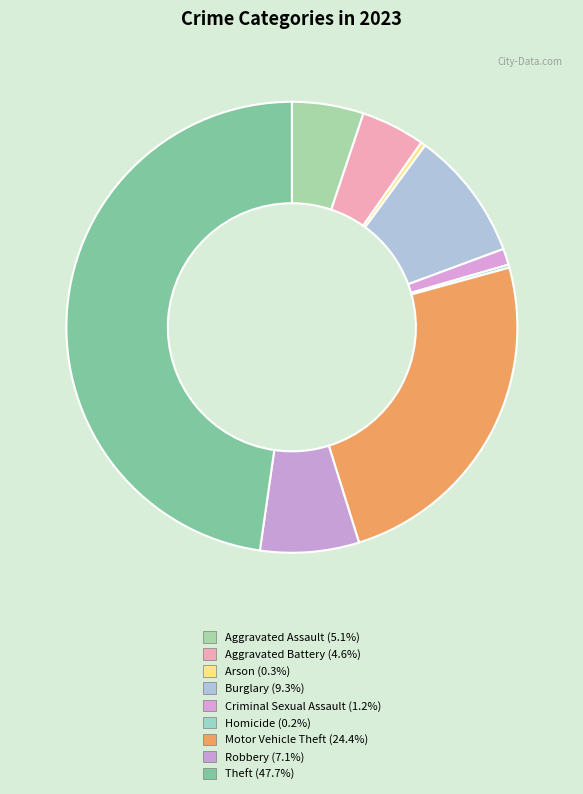

Between Burglary and Criminal Sexual Assault, which is larger?

Burglary